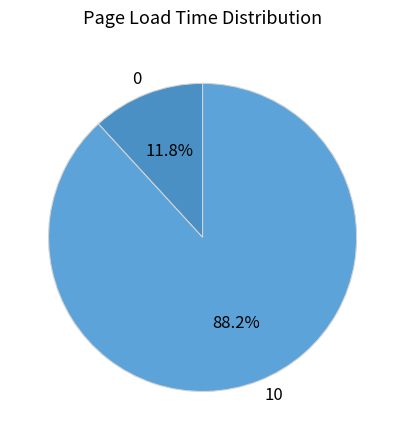

True or false: 0 accounts for 12% of the total.

True